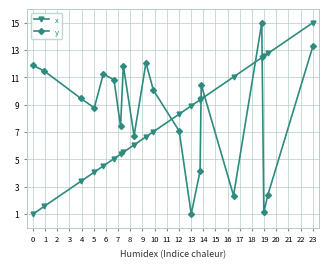

How many data points does each series have?

20